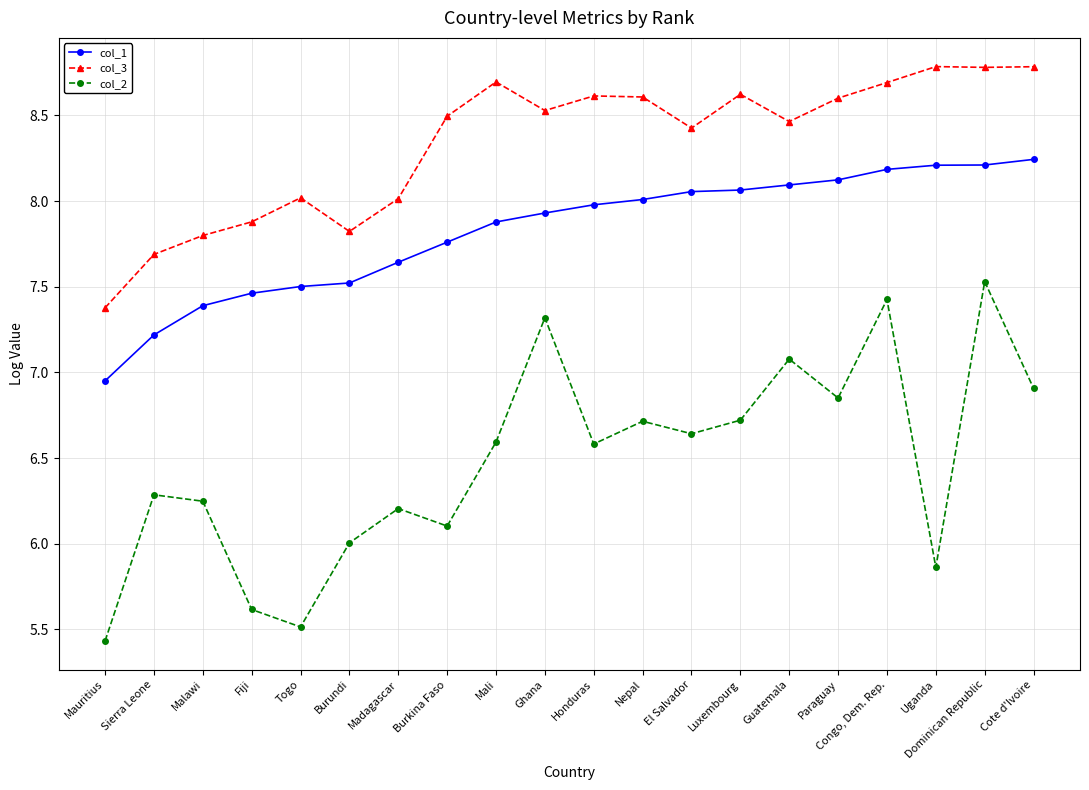

What is the label of the 20th point from the right?

Mauritius